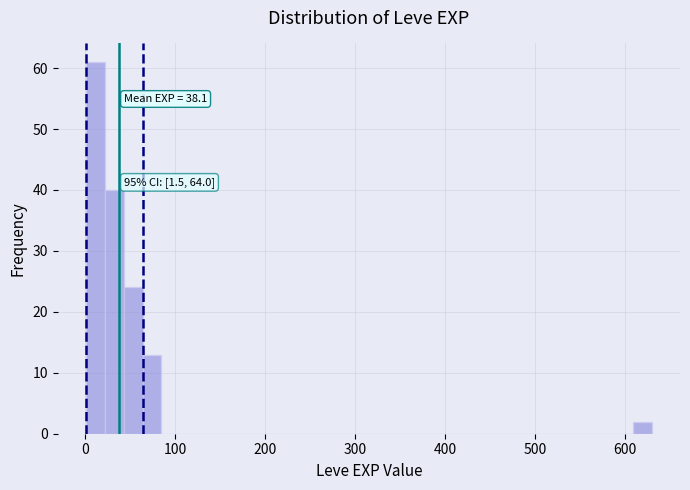

Around what value on the x-axis is the tallest bar? Give the approximate position of its centre, as read against the axis.

10